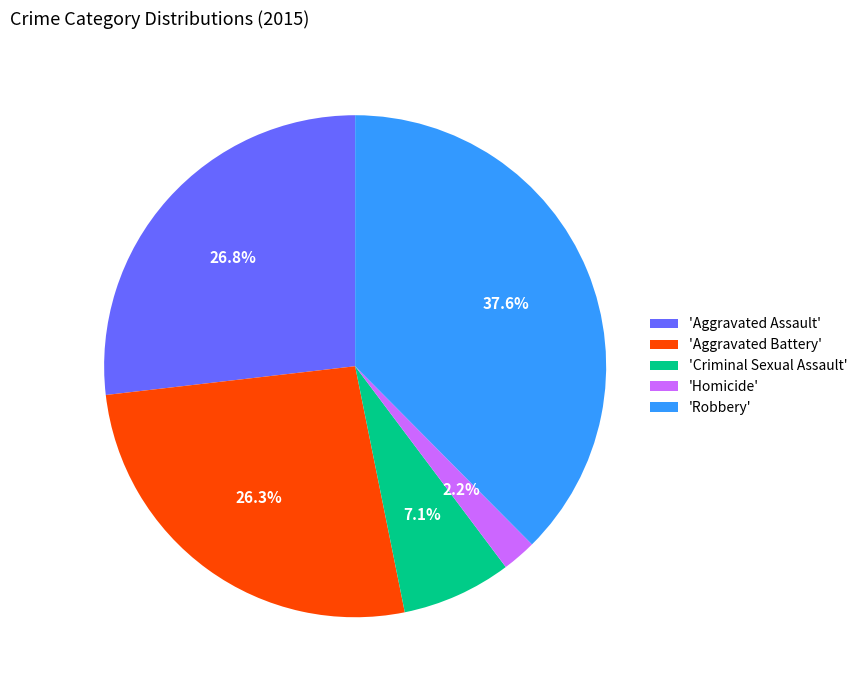

Does 'Robbery' account for over 50% of the chart?

No